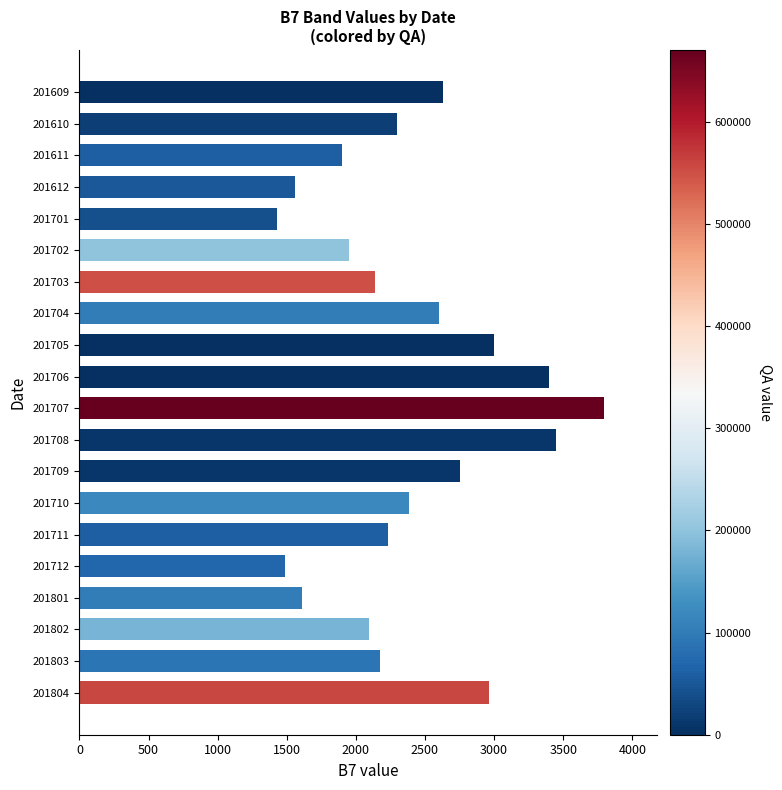

What is the value of the 20th bar from the top?

2960